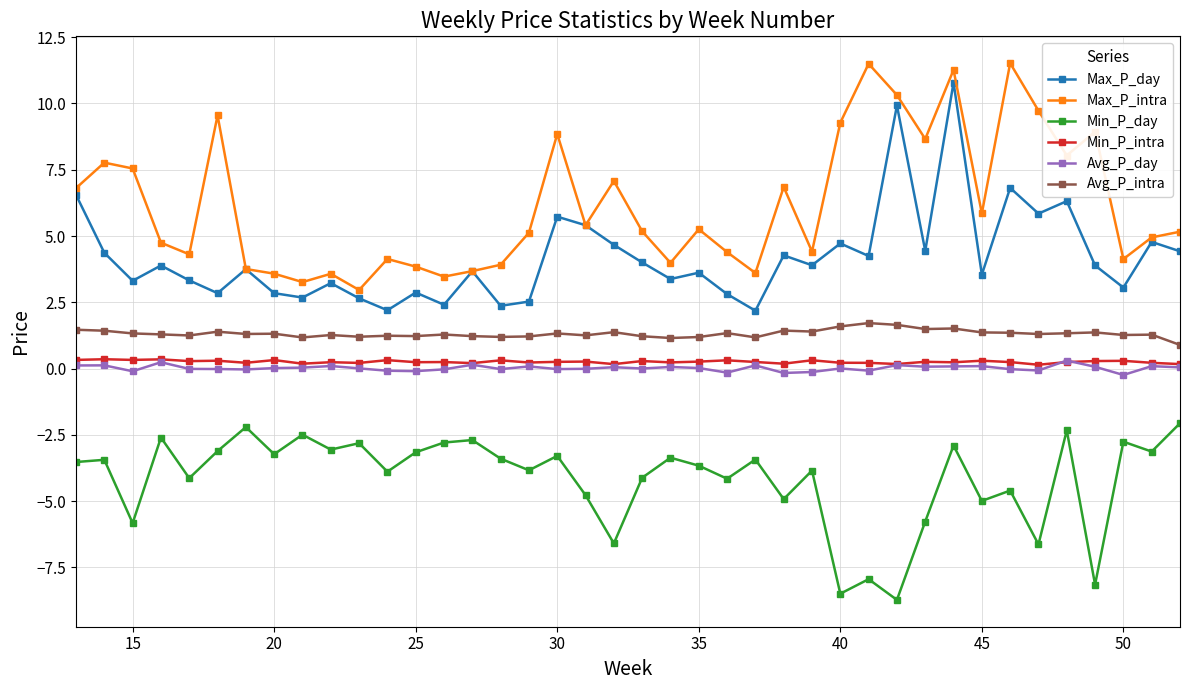

How many data points does each series have?

40